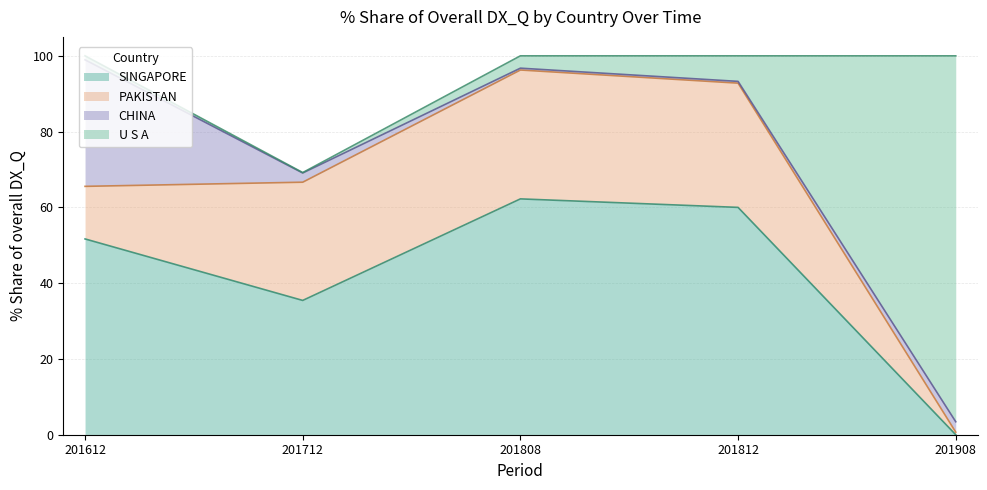

True or false: PAKISTAN has more than 0 interior local peaks.

True